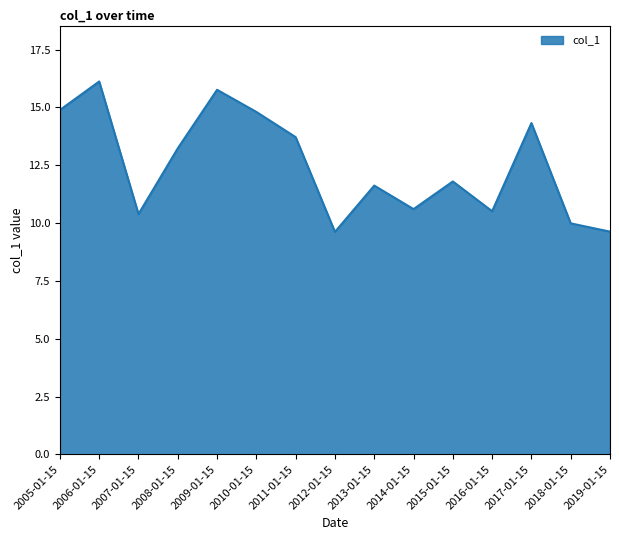

Which label corresponds to the largest value in the chart?

2006-01-15